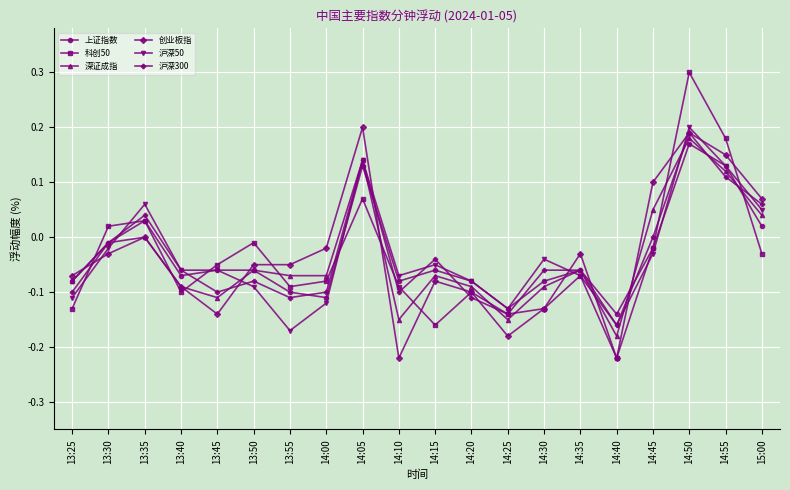

Is the value of 沪深300 at 14:40 greater than the value of 上证指数 at 14:35?

No